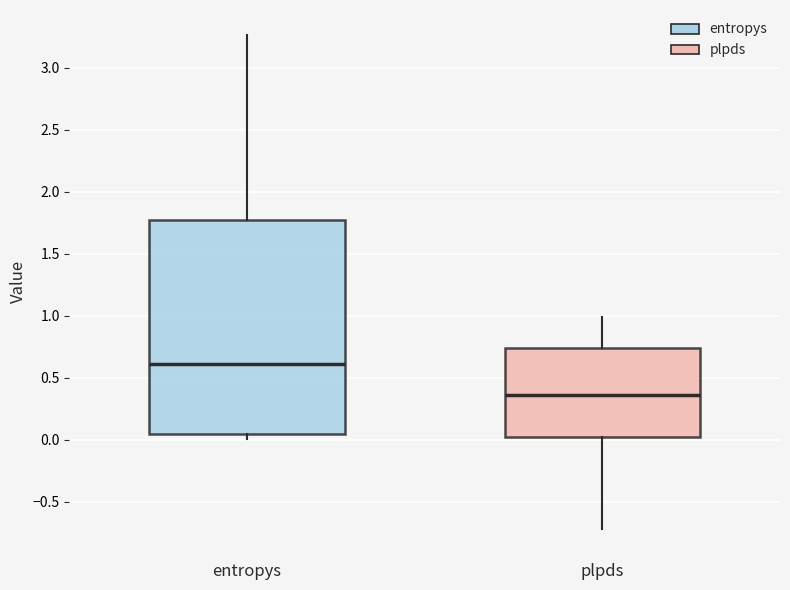

Which box's median line is the highest?

entropys